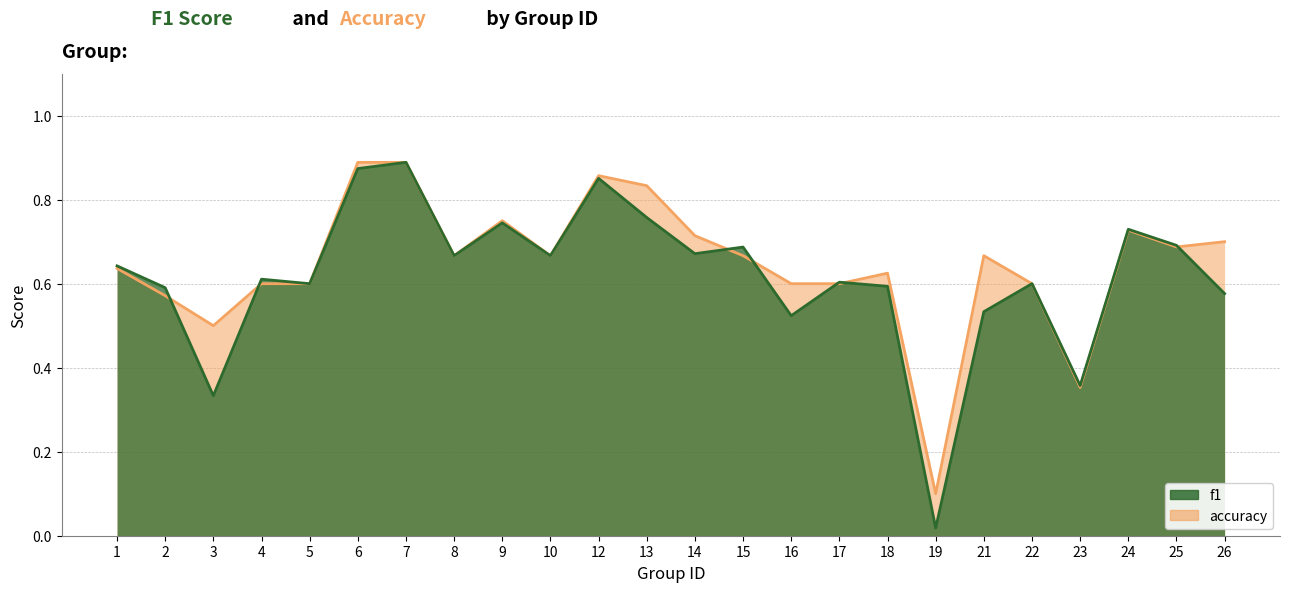

How many categories are shown in the chart?

24